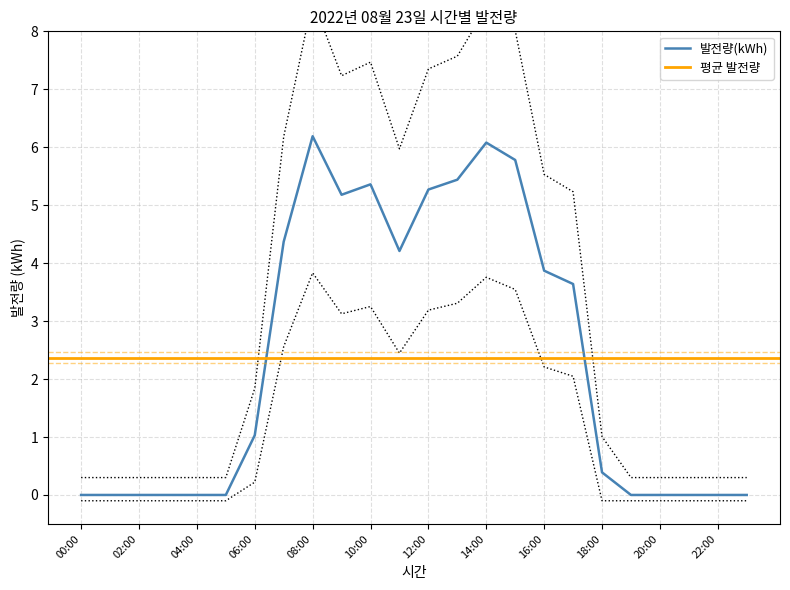

What position from the left is 09:00?

10